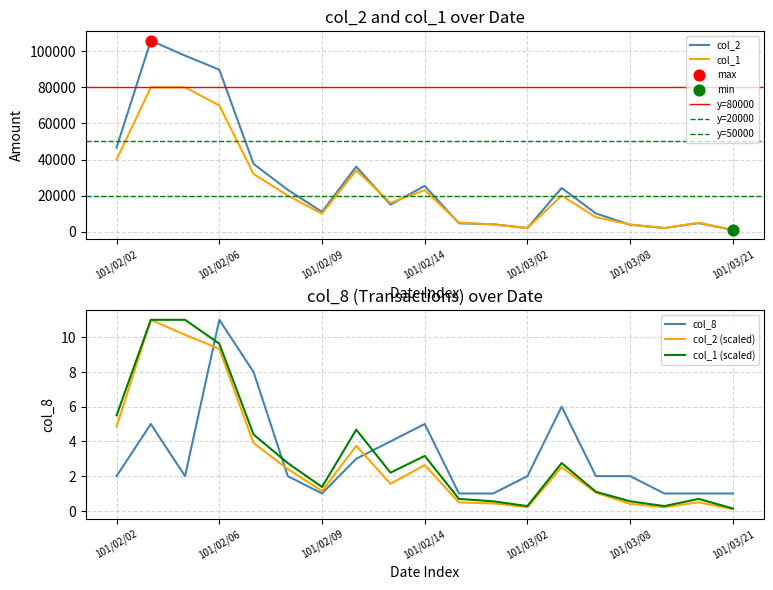

Is the value of col_8 at 101/02/09 greater than the value of col_2 at 101/02/13?

No